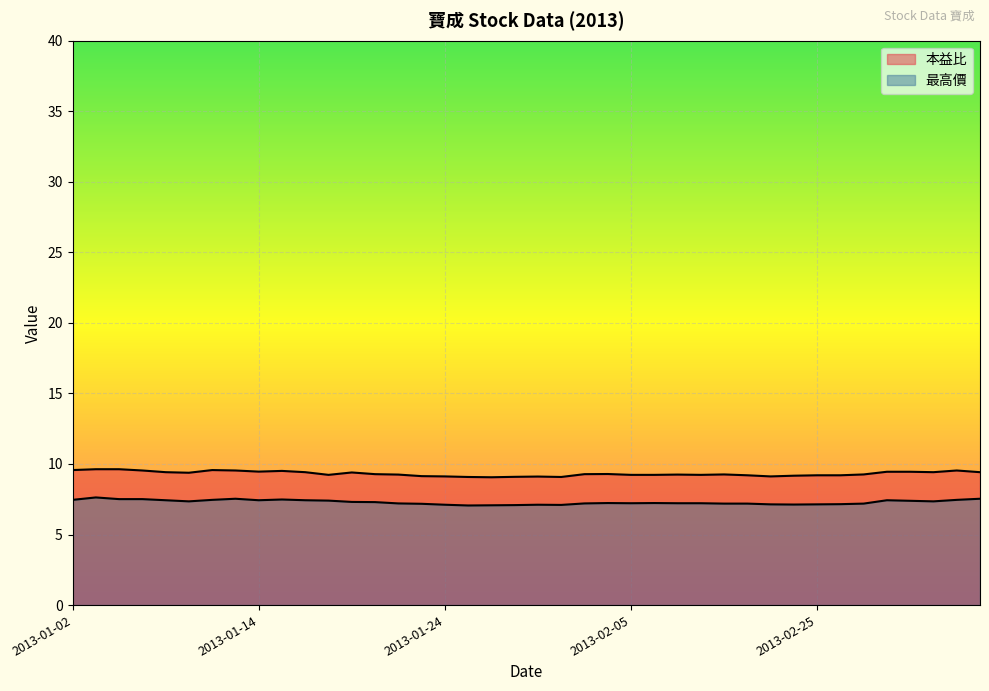

Does the chart display data point markers on the line(s)?

No